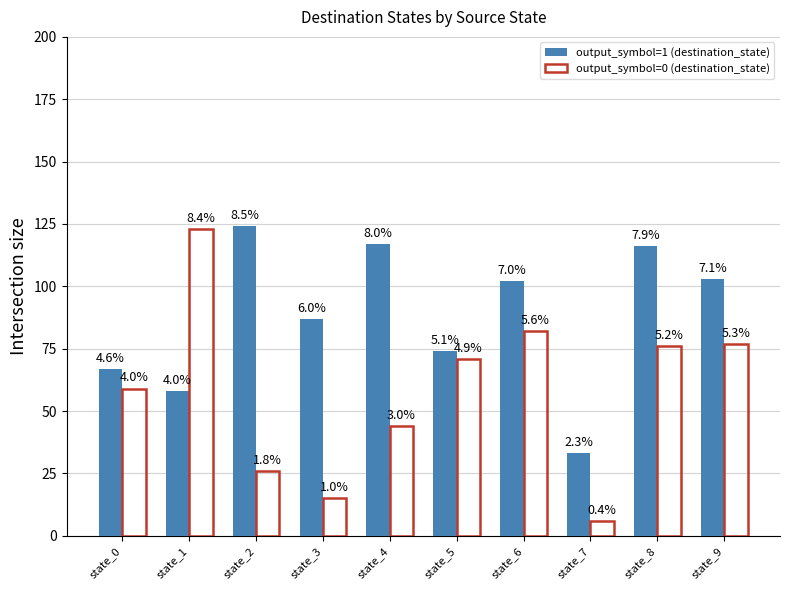

How many bars are there in each group?

2